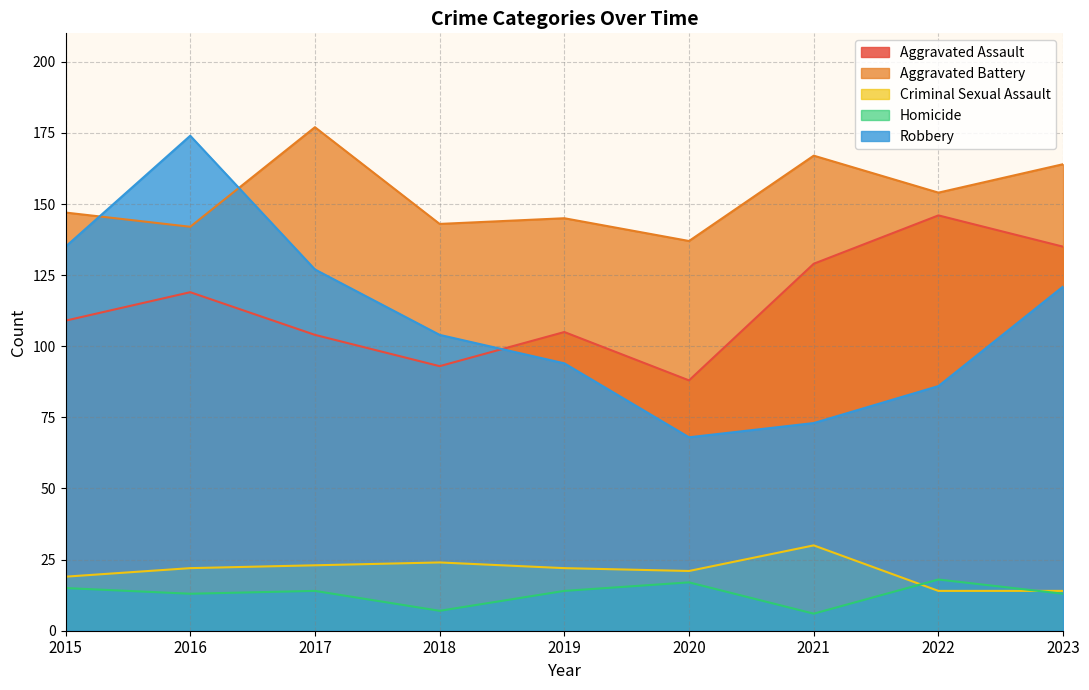

What are all the series names shown in the legend?

Aggravated Assault, Aggravated Battery, Criminal Sexual Assault, Homicide, Robbery